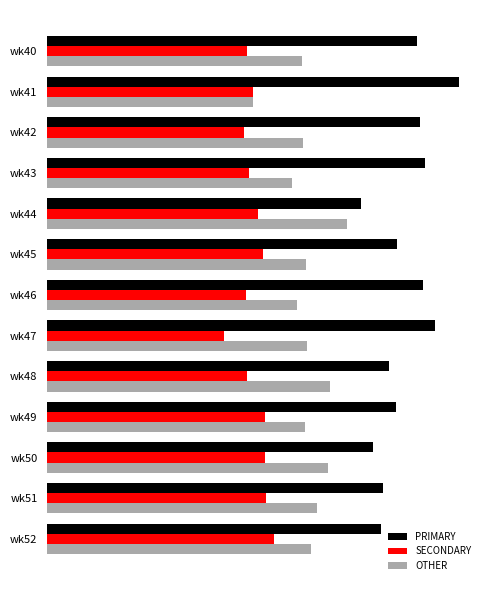

What are all the series names shown in the legend?

PRIMARY, SECONDARY, OTHER